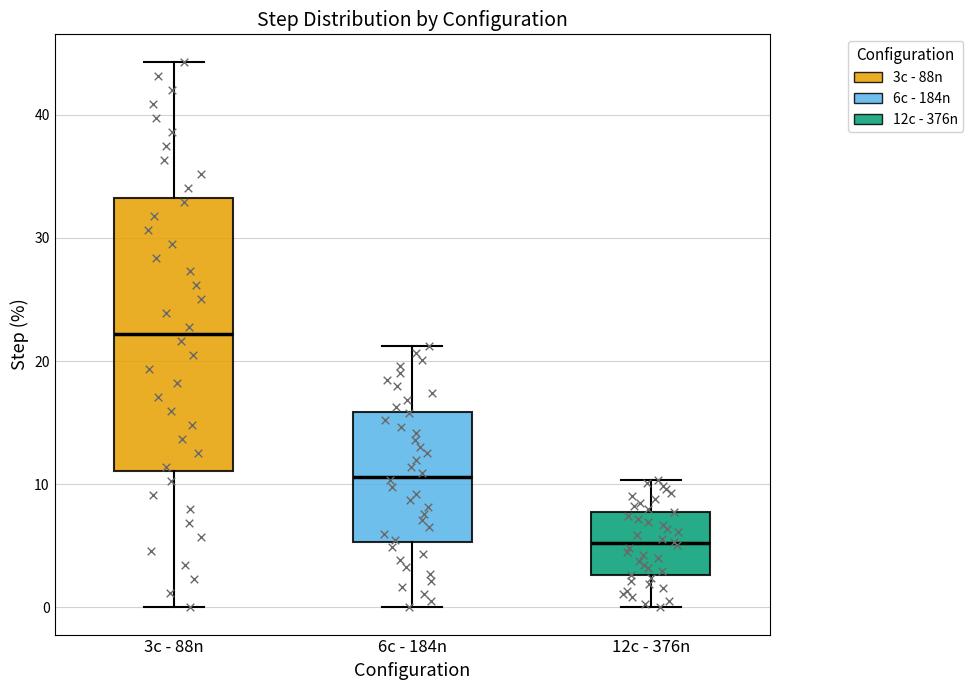

Which box's median line is the highest?

3c - 88n